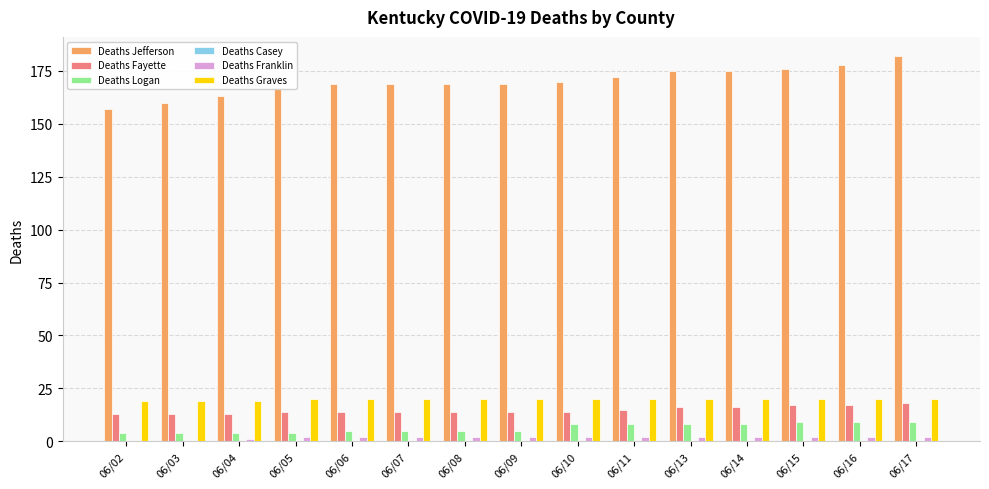

The value of Deaths Fayette at 06/11 is 15. True or false?

True